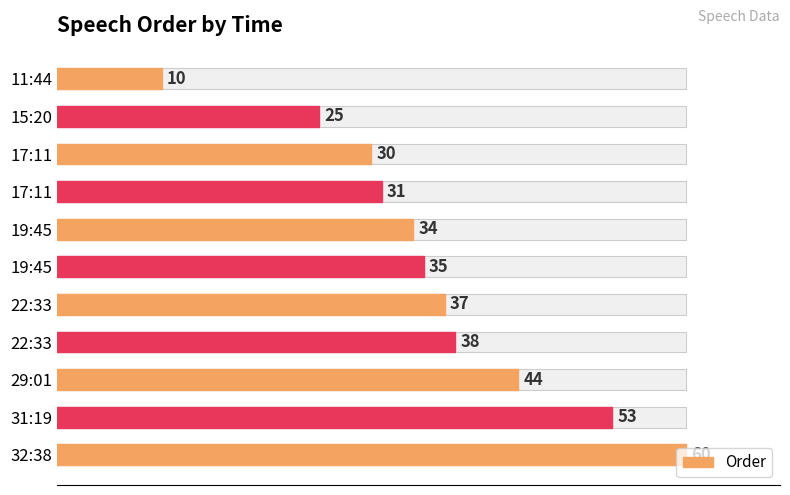

What is the difference between the maximum and minimum values?

50